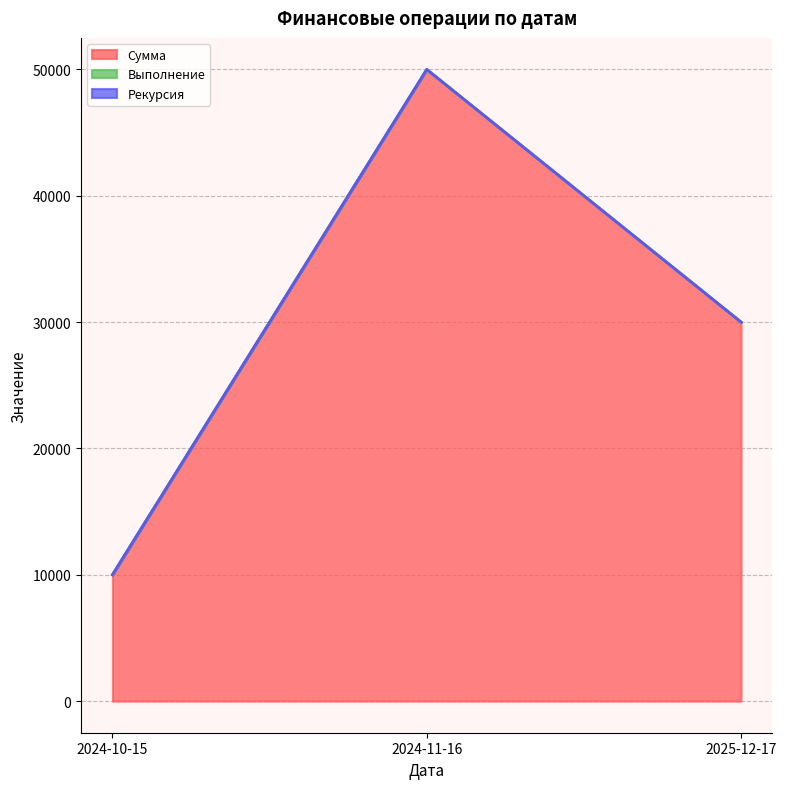

At 2024-10-15, list the series in order from largest to smallest.

Сумма, Выполнение, Рекурсия